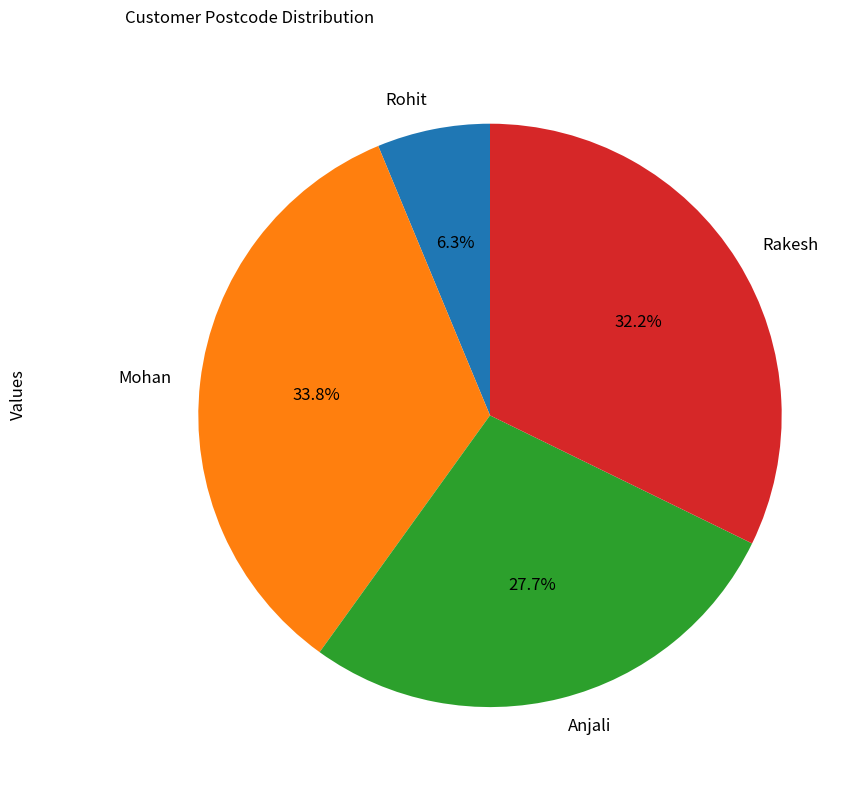

Is there any slice that represents more than half of the pie?

No